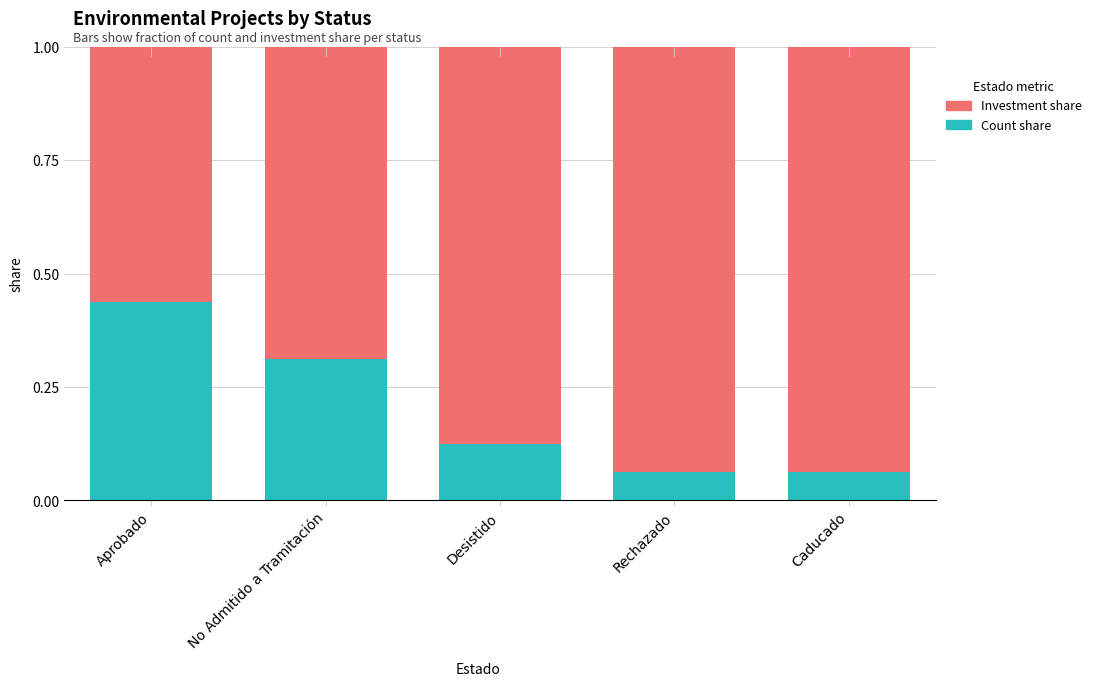

True or false: Count share has a value of 0.5 at No Admitido a Tramitación.

False